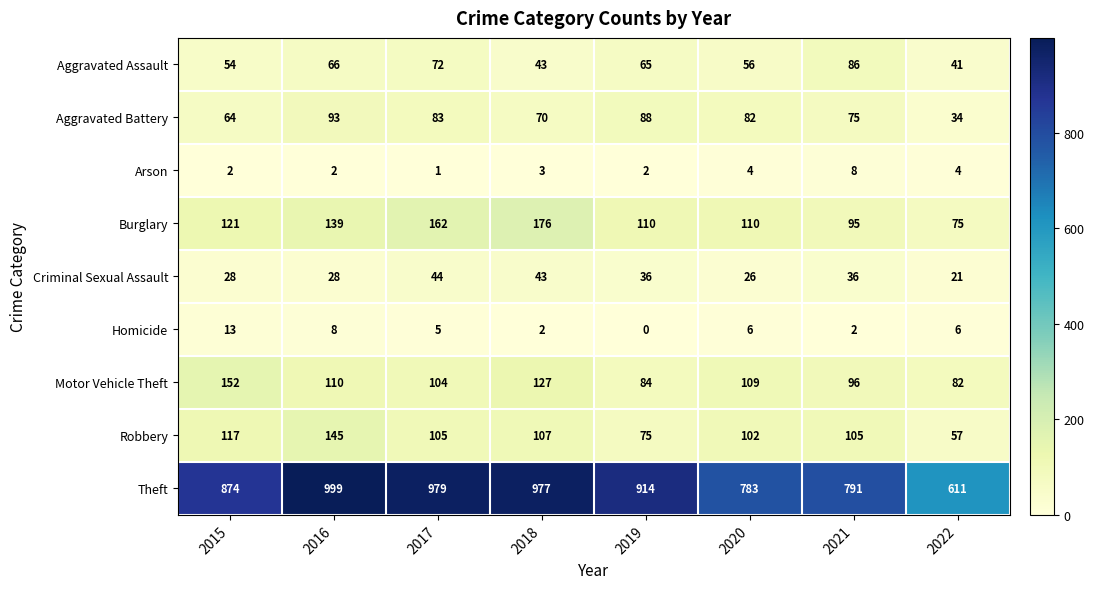

Count the Burglary values in the range 110 to 162.

5